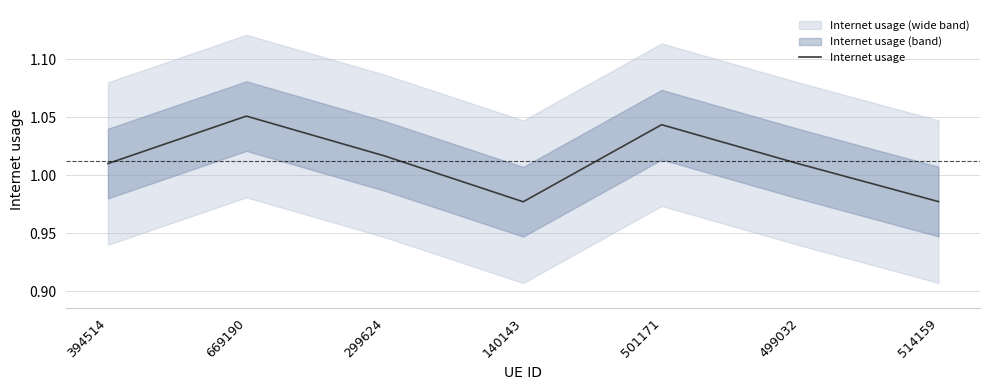

Where is the first local maximum?

669190